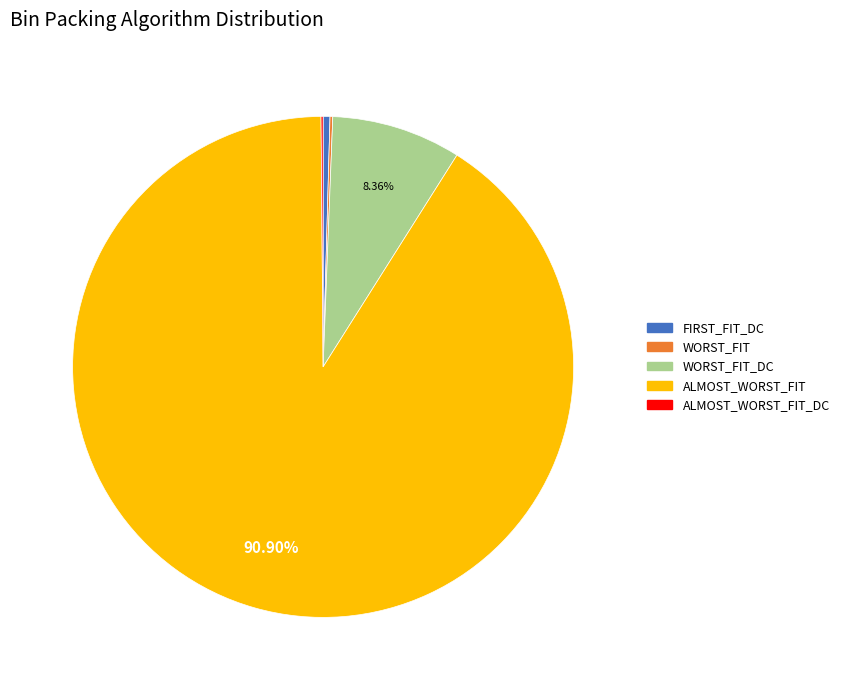

Is there a majority slice in this chart?

Yes